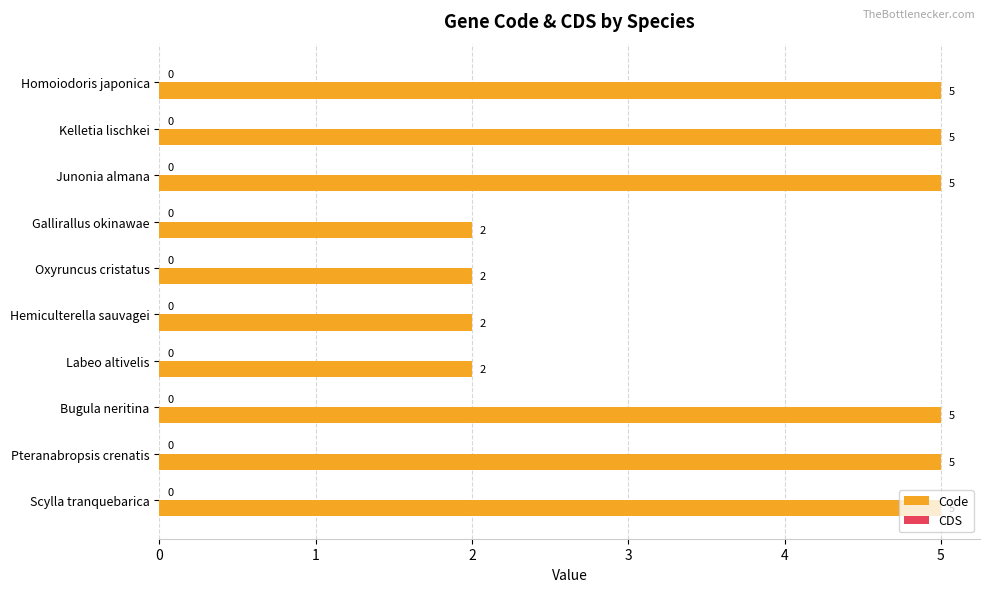

What is the greatest value displayed?

5